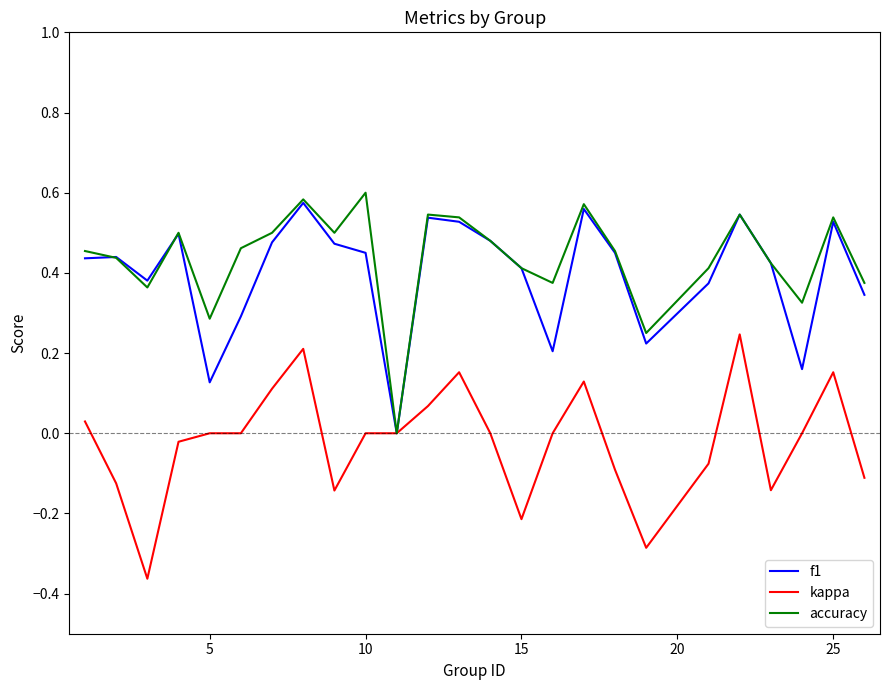

At how many categories does at least one series exceed 0?

24